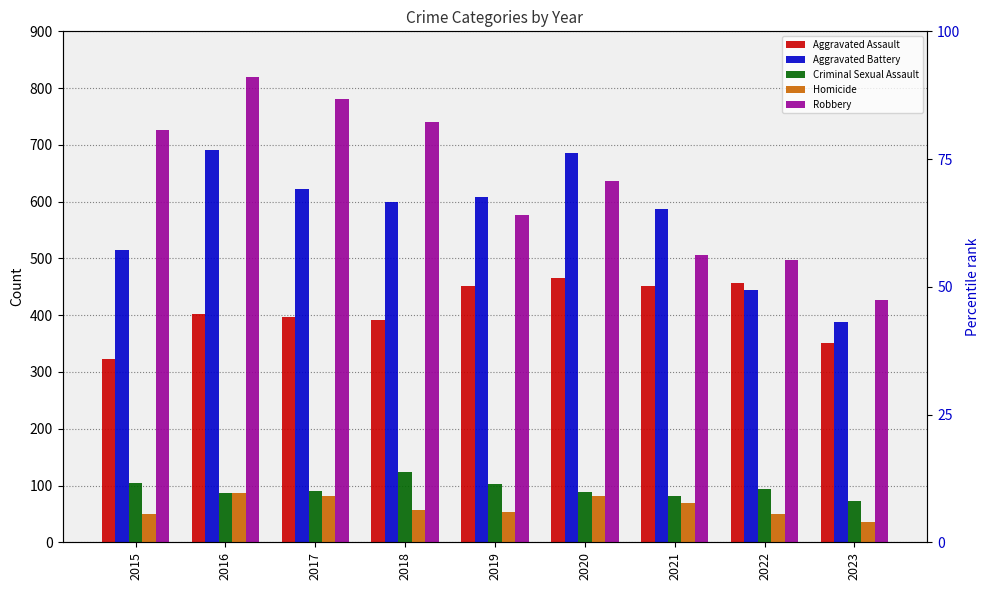

The Aggravated Battery series shows 608 at 2019. True or false?

True